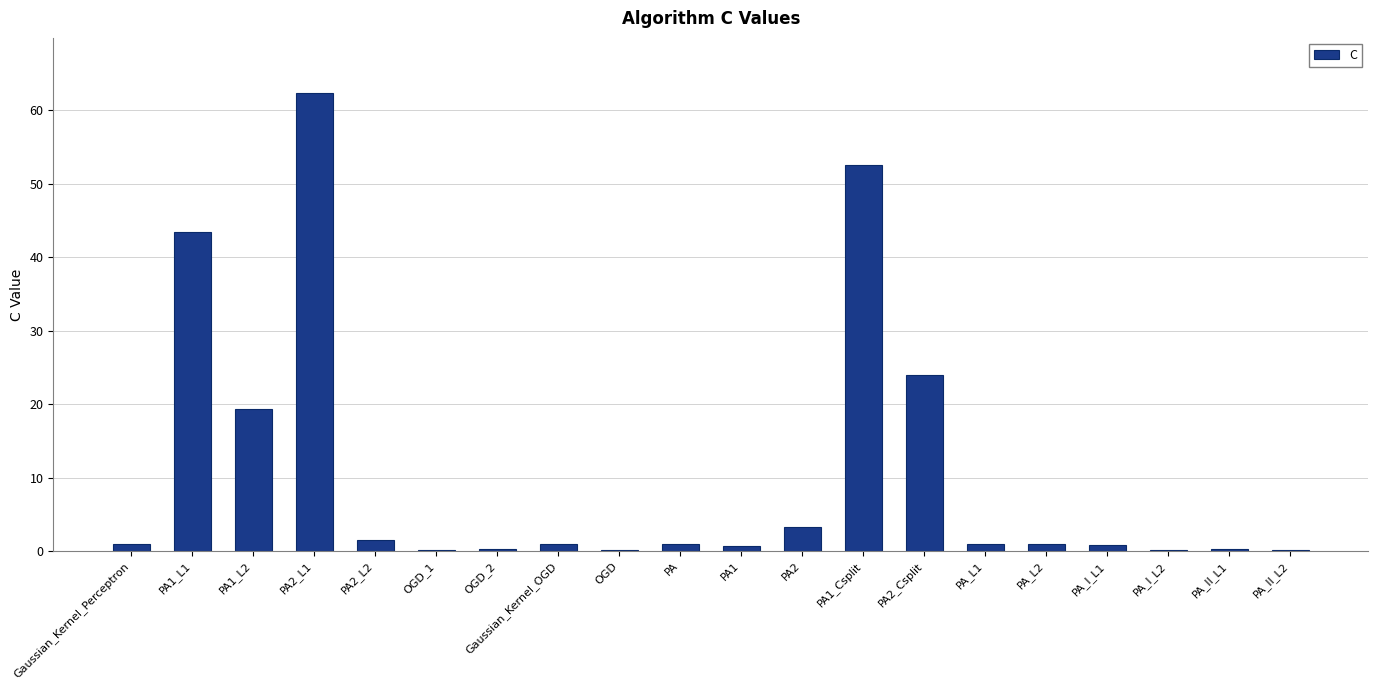

Where is the data nearest to the value 31?

PA2_Csplit